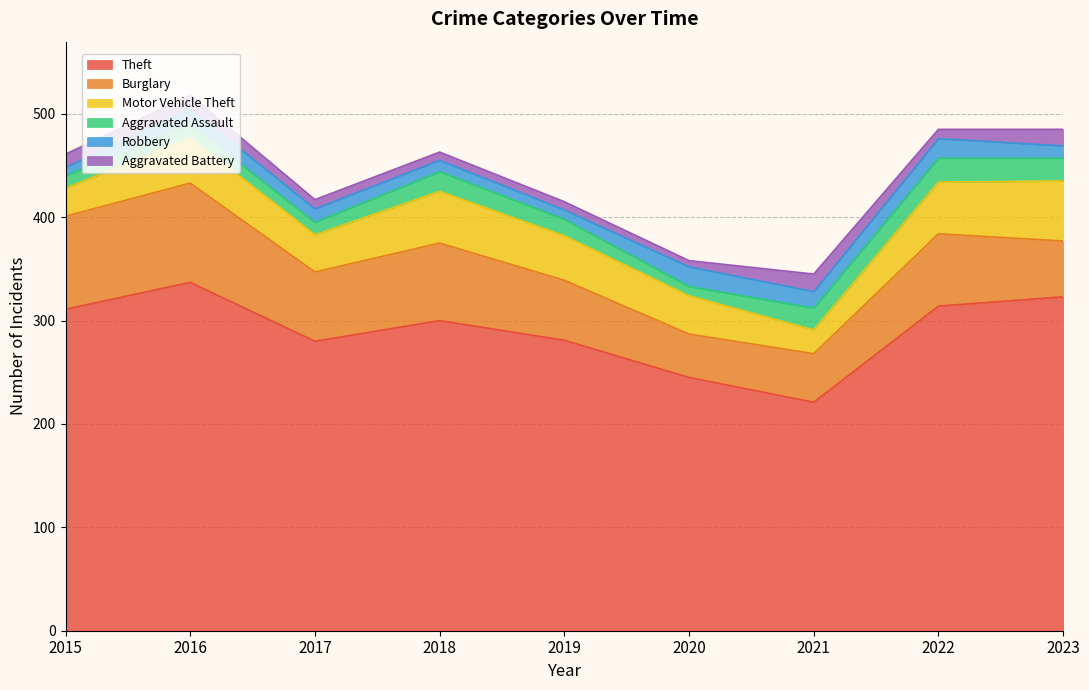

Which series has the largest range (max minus min)?

Theft